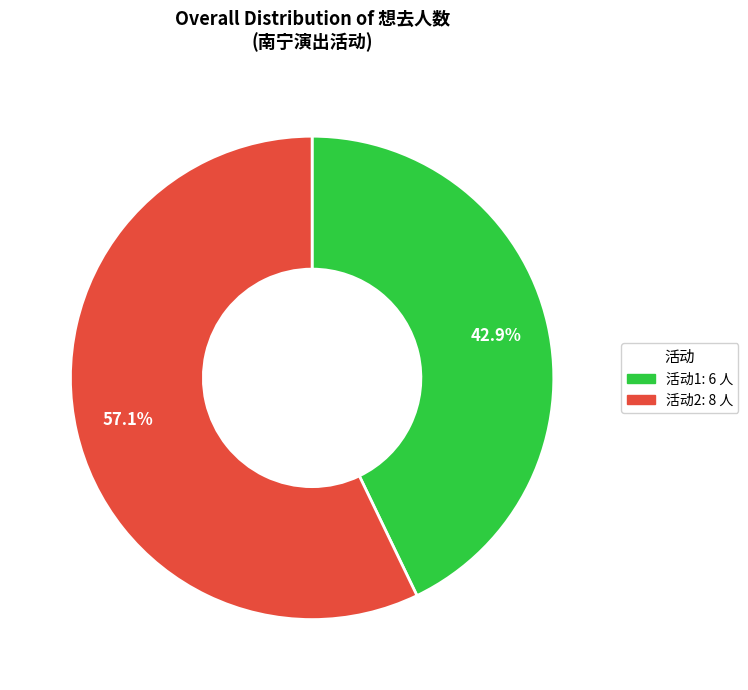

To the nearest percent, what is the difference between the largest and smallest slice percentages?

14%